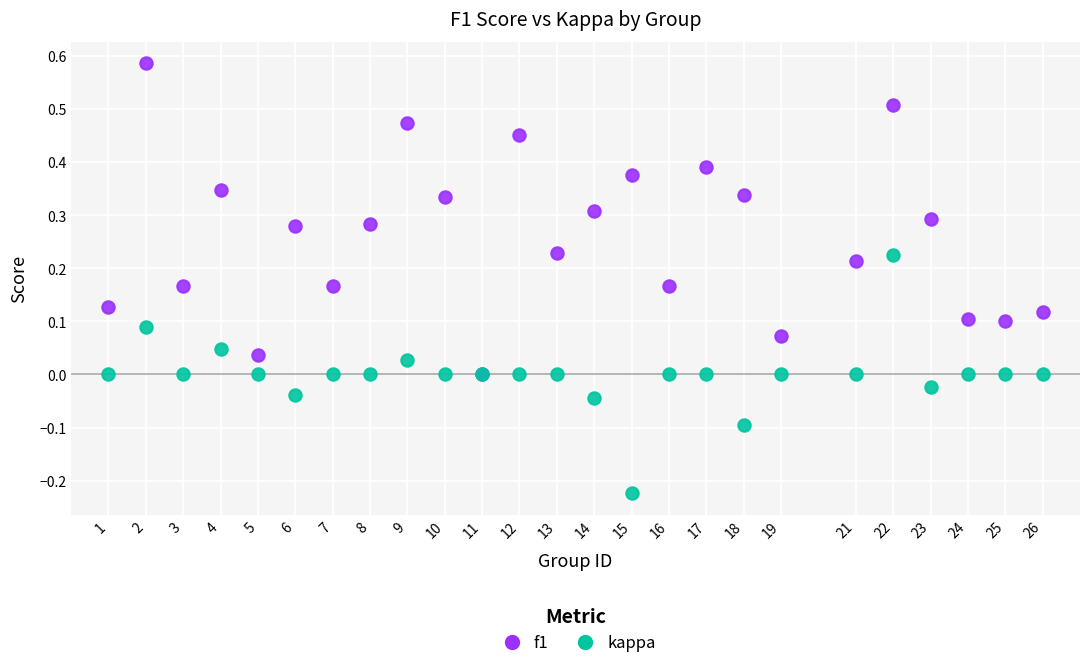

Which series contains the lowest Y value?

kappa